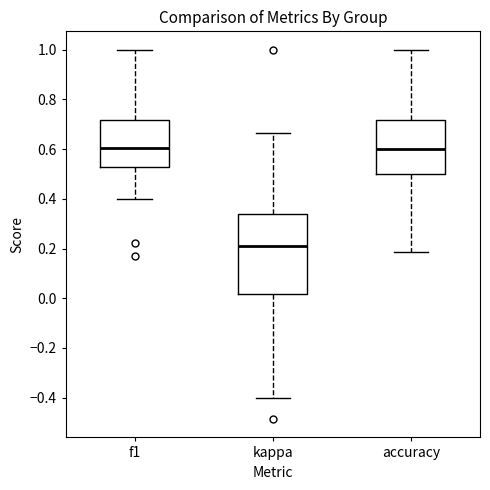

Reading left to right, transcribe this box plot: for each box, give where its median line is, the range the box spans, and where its two whiskers end, as read against the y-axis. The values are not printed on the chart, so give them approximately, as read against the axis.

f1: median 0.60, box 0.52 to 0.72, whiskers 0.40 to 1.00
kappa: median 0.22, box 0.02 to 0.34, whiskers -0.40 to 0.66
accuracy: median 0.60, box 0.50 to 0.72, whiskers 0.18 to 1.00